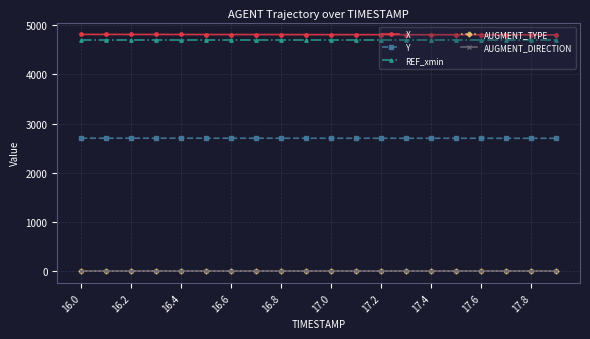

What is the greatest value displayed?

4814.7